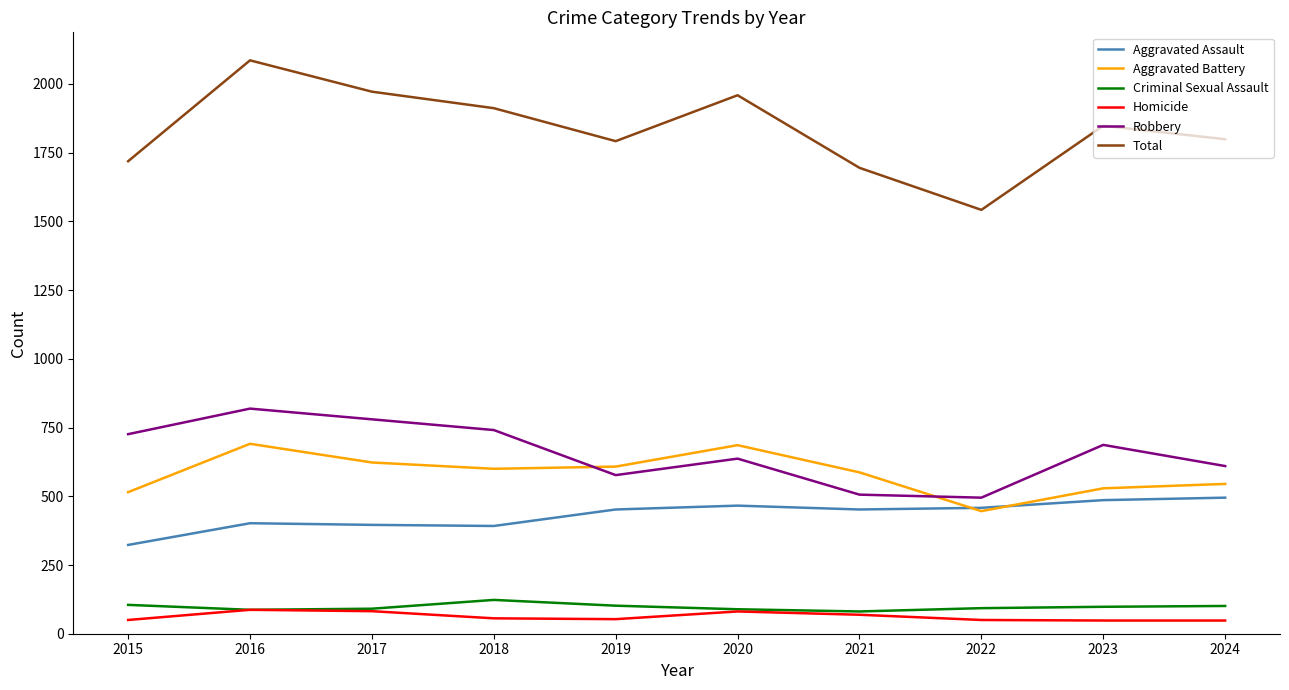

The Aggravated Assault series shows 495 at 2024. True or false?

True